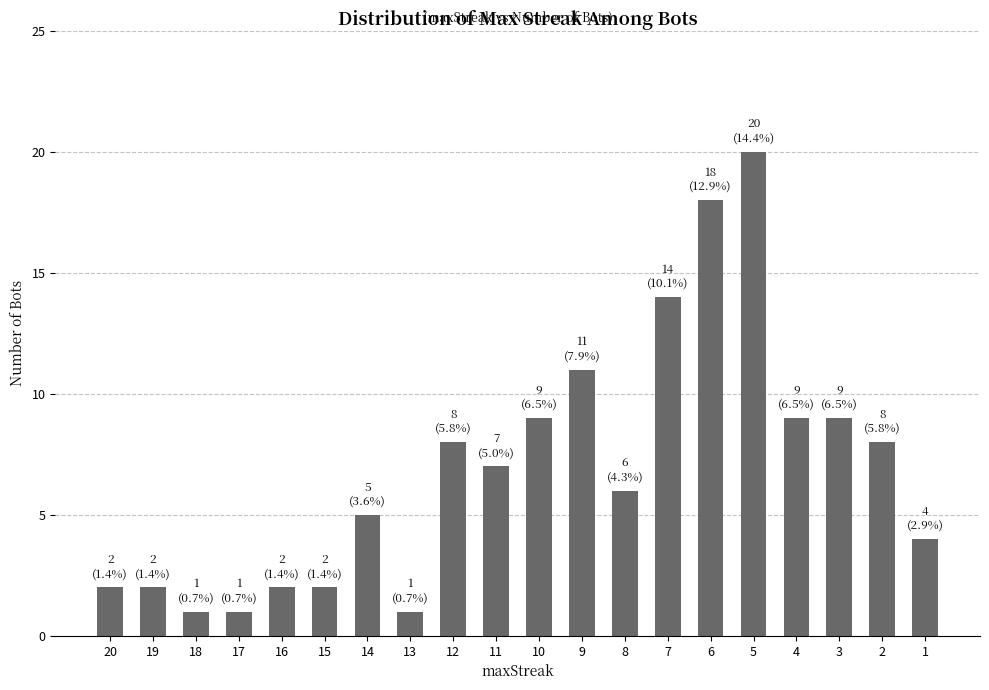

Reading right to left, transcribe all the data shown in this chart.

1=4	2=8	3=9	4=9	5=20	6=18	7=14	8=6	9=11	10=9	11=7	12=8	13=1	14=5	15=2	16=2	17=1	18=1	19=2	20=2